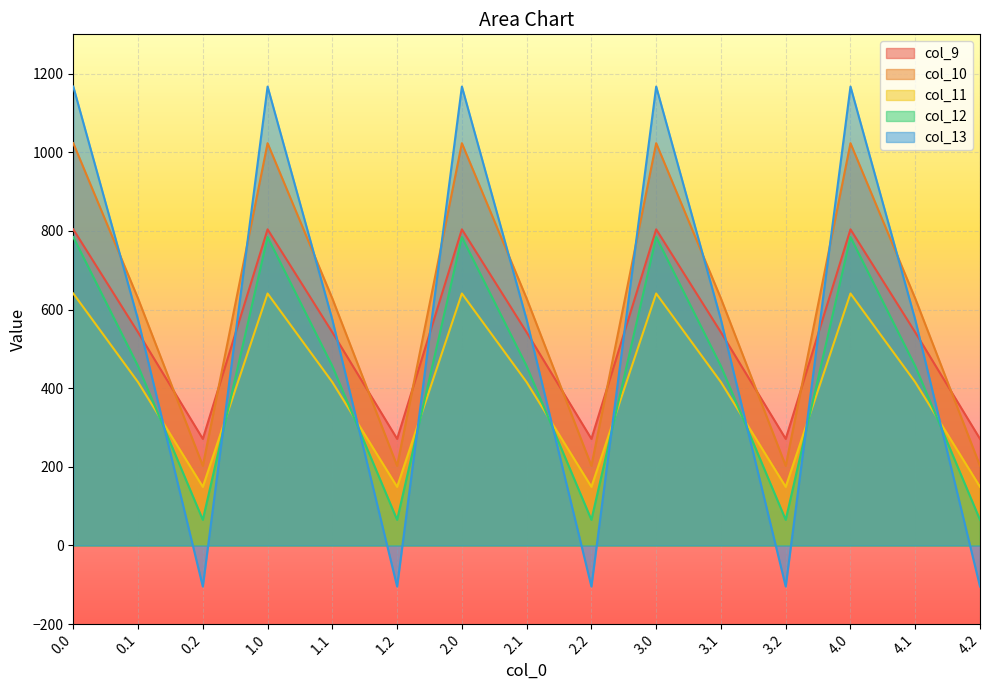

What is the smallest value displayed?

-104.4